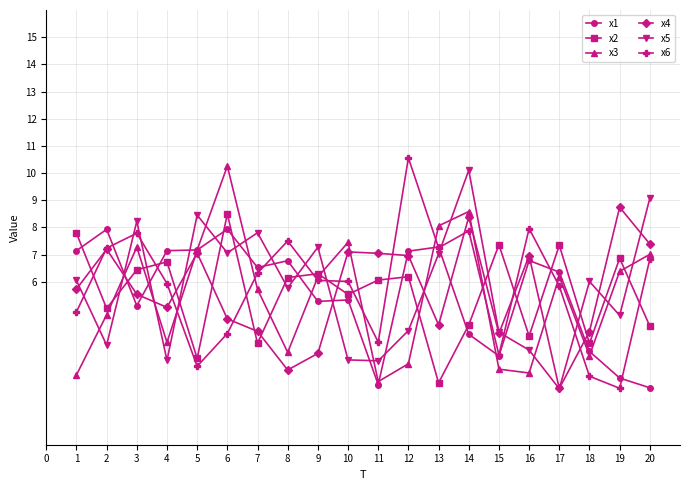

Which label corresponds to the largest value in the chart?

12